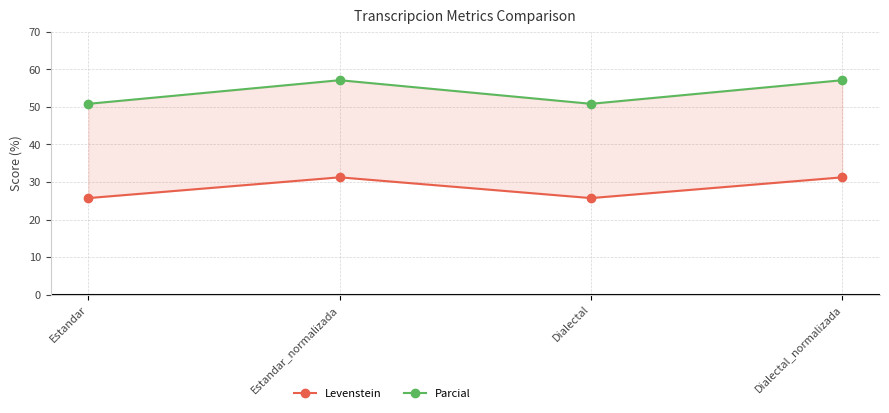

What are all the series names shown in the legend?

Levenstein, Parcial